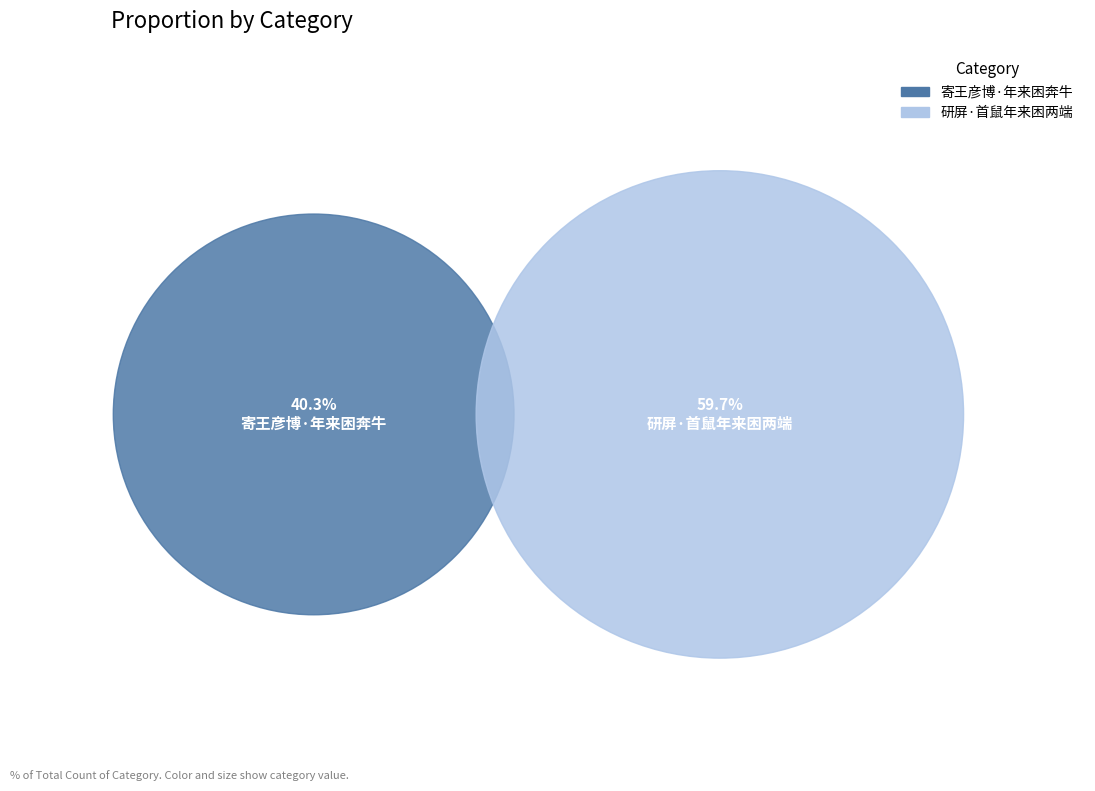

The 研屏·首鼠年来困两端 slice represents 60% of the pie. True or false?

True